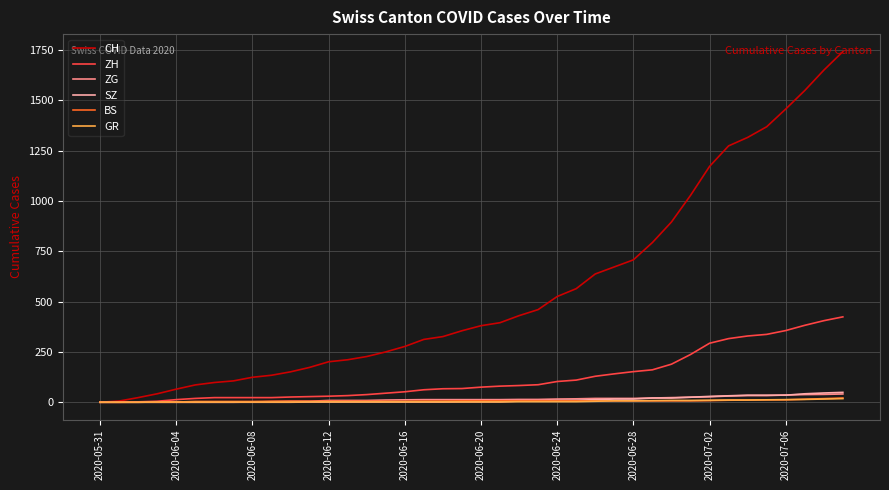

Which series has the largest range (max minus min)?

CH